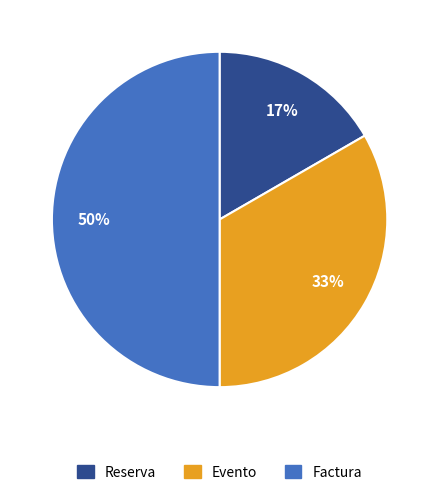

Does Evento account for over 50% of the chart?

No